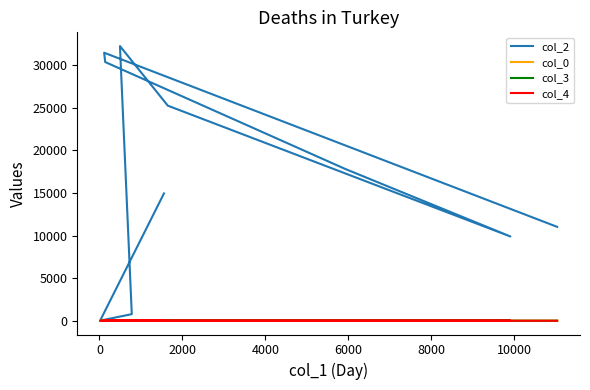

What is the value of the col_4 point at the 1st from the left?

1.0